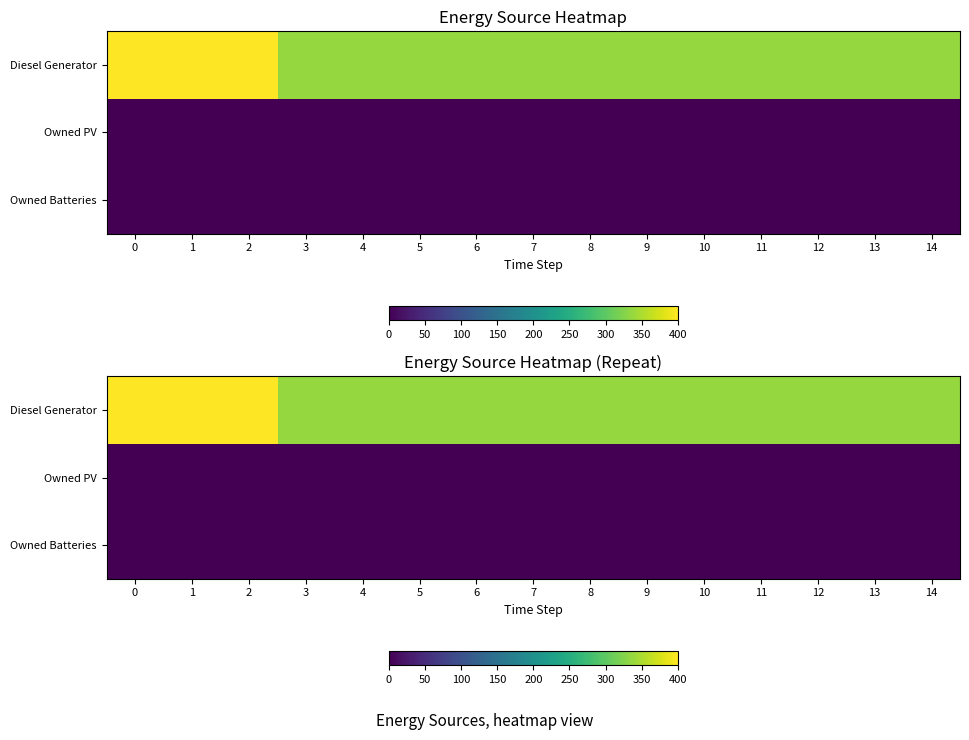

The value of Owned PV at 12 is 0. True or false?

True